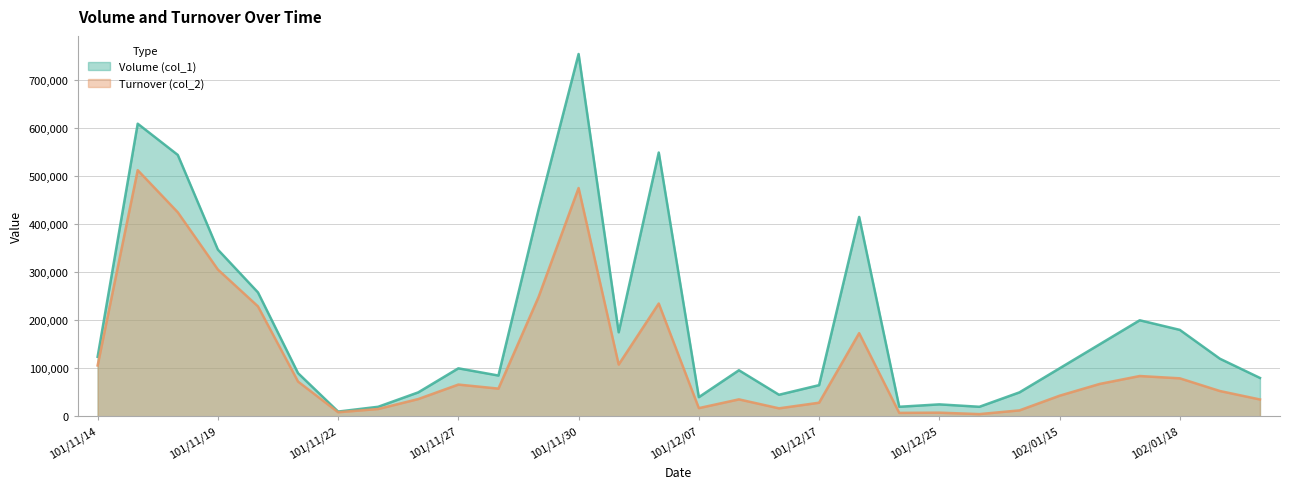

How many interior local peaks does the Turnover (col_2) series have?

8